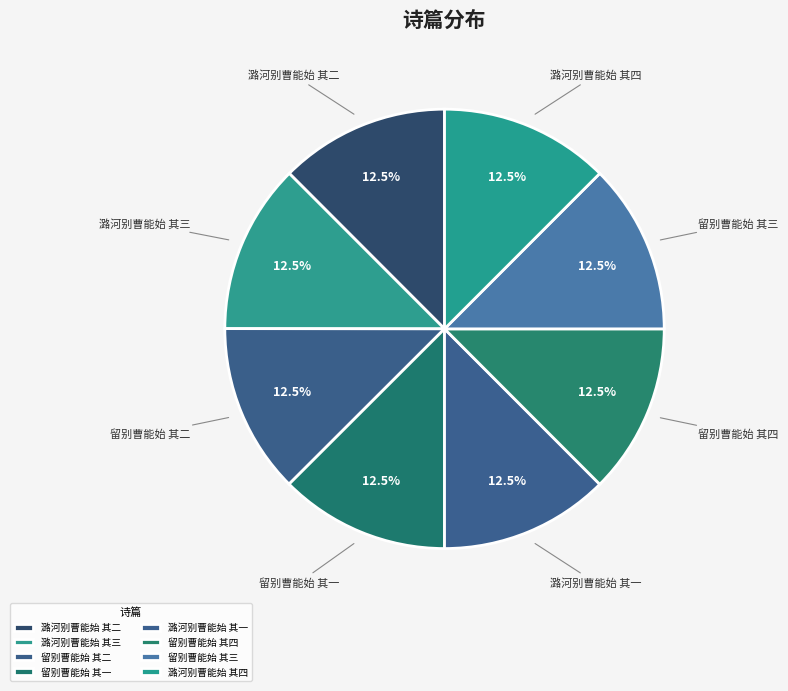

What percentage is NOT represented by 潞河别曹能始 其三?

87.5%